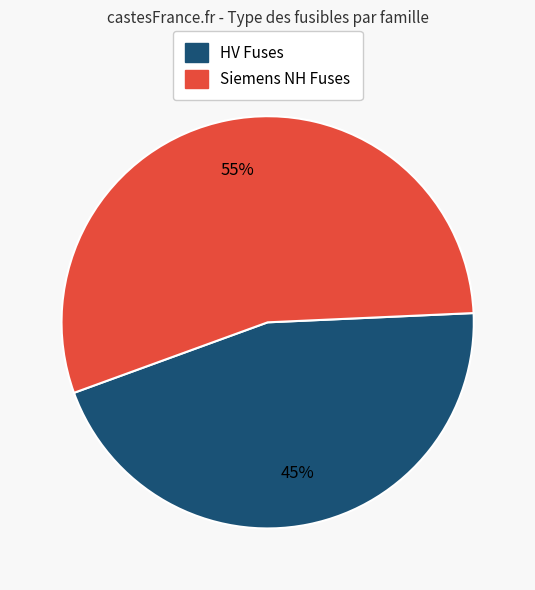

Count the number of slices in the pie.

2